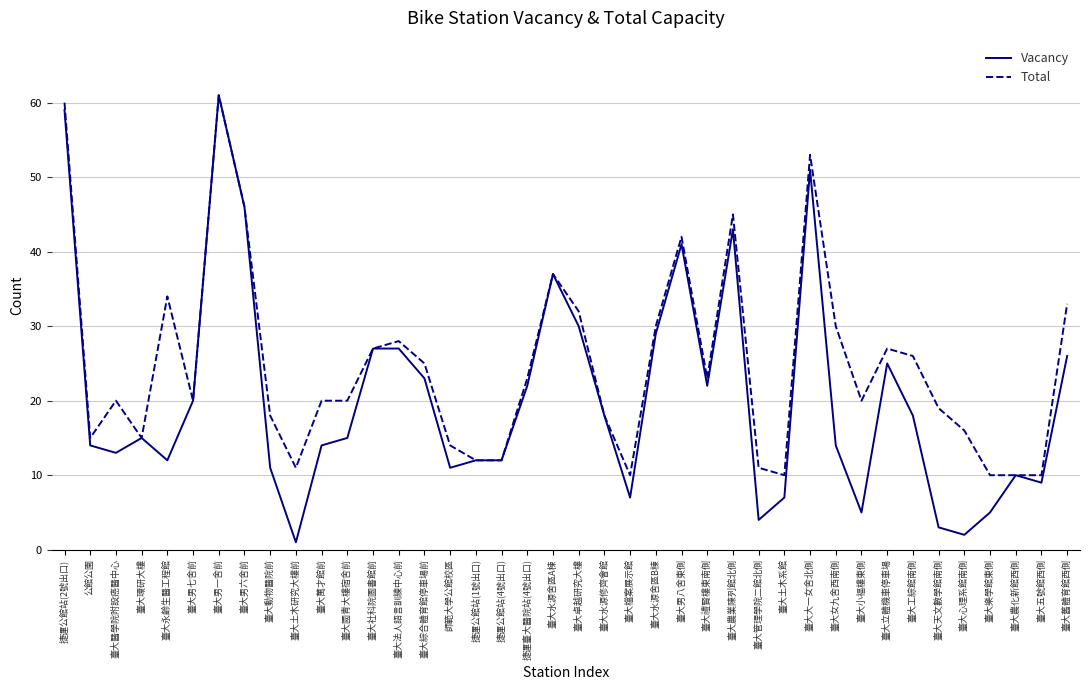

Between 臺大環研大樓 and 臺大禮賢樓東南側, which series saw the biggest shift?

Total